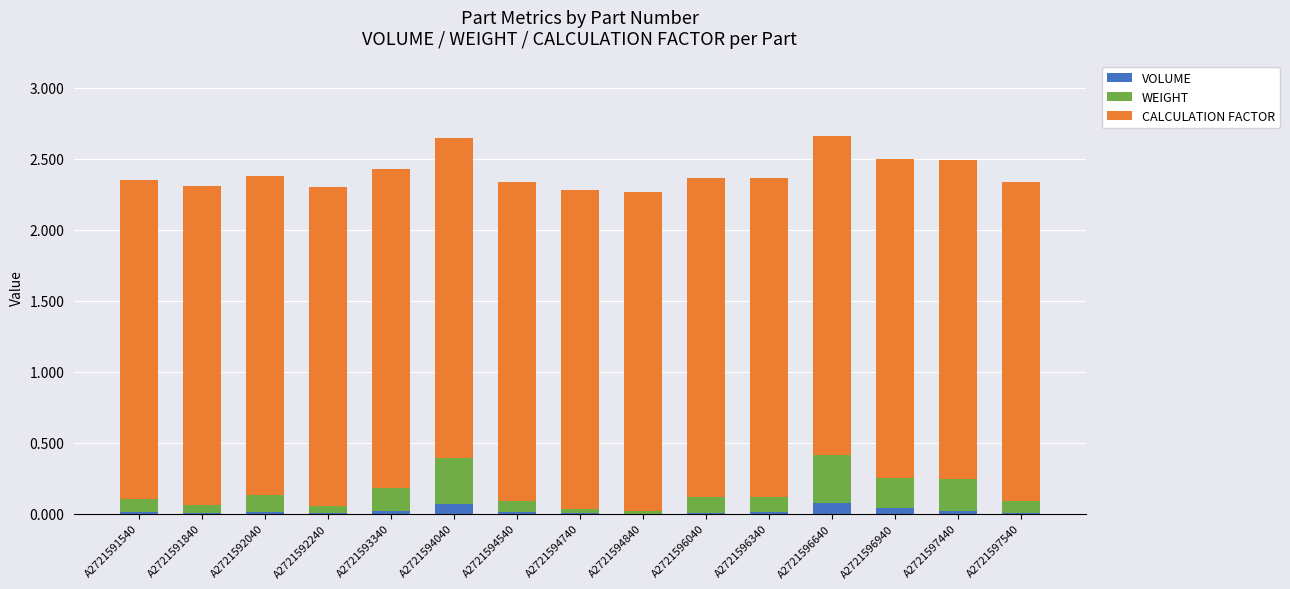

What is the total value across all series at A2721596640?

2.7